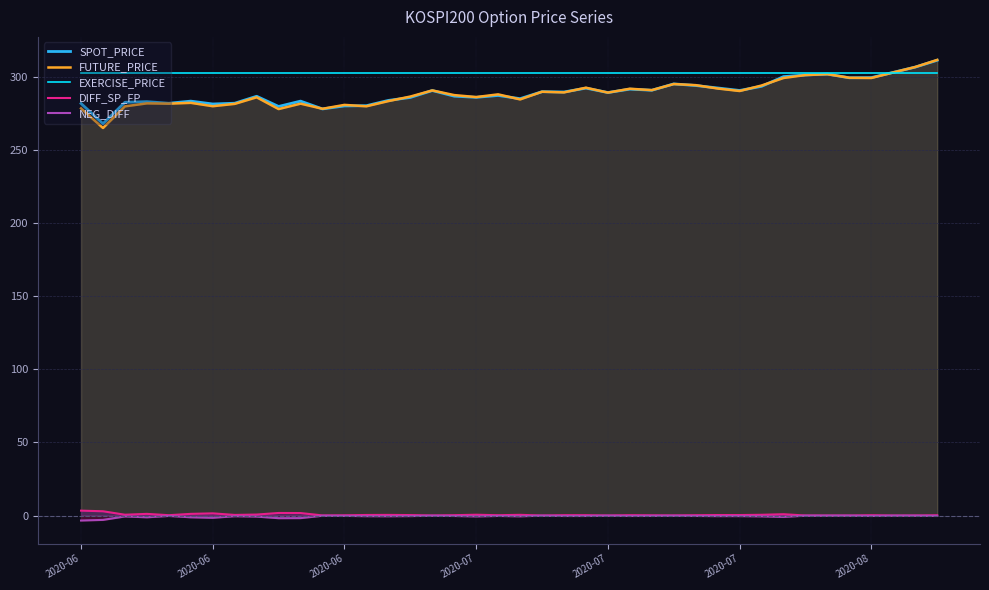

How many distinct data groups are displayed?

5